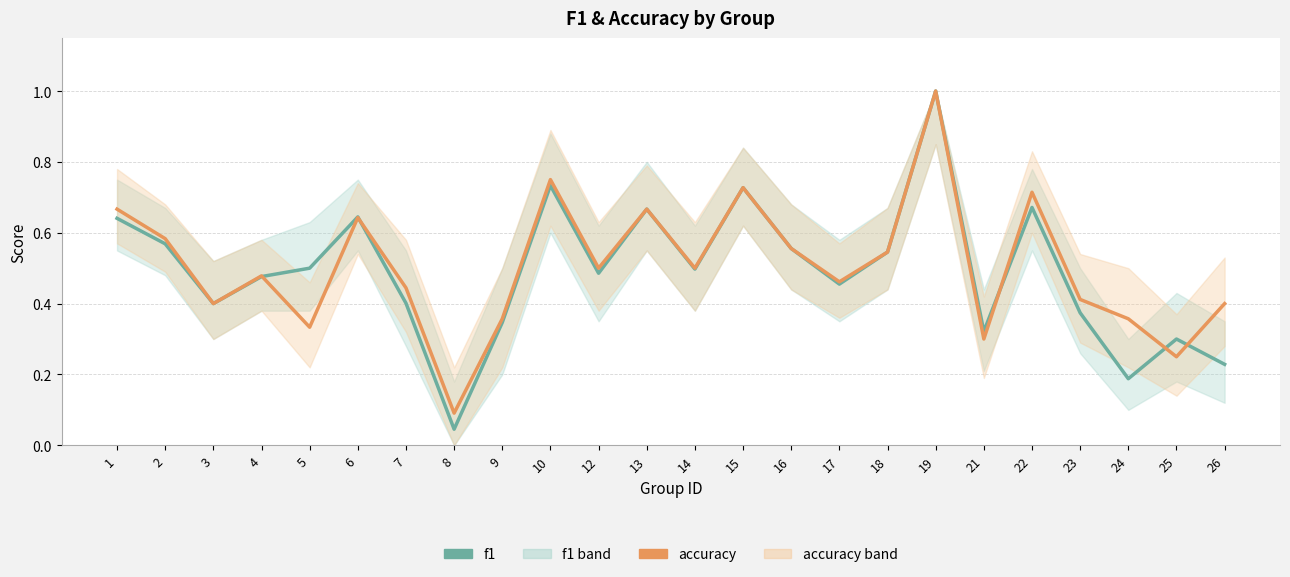

Reading right to left, what are all the values shown in this chart?

f1: 0.2	0.3	0.2	0.4	0.7	0.3	1.0	0.5	0.5	0.6	0.7	0.5	0.7	0.5	0.7	0.3	0.0	0.4	0.6	0.5	0.5	0.4	0.6	0.6
accuracy: 0.4	0.2	0.4	0.4	0.7	0.3	1.0	0.5	0.5	0.6	0.7	0.5	0.7	0.5	0.8	0.4	0.1	0.4	0.6	0.3	0.5	0.4	0.6	0.7